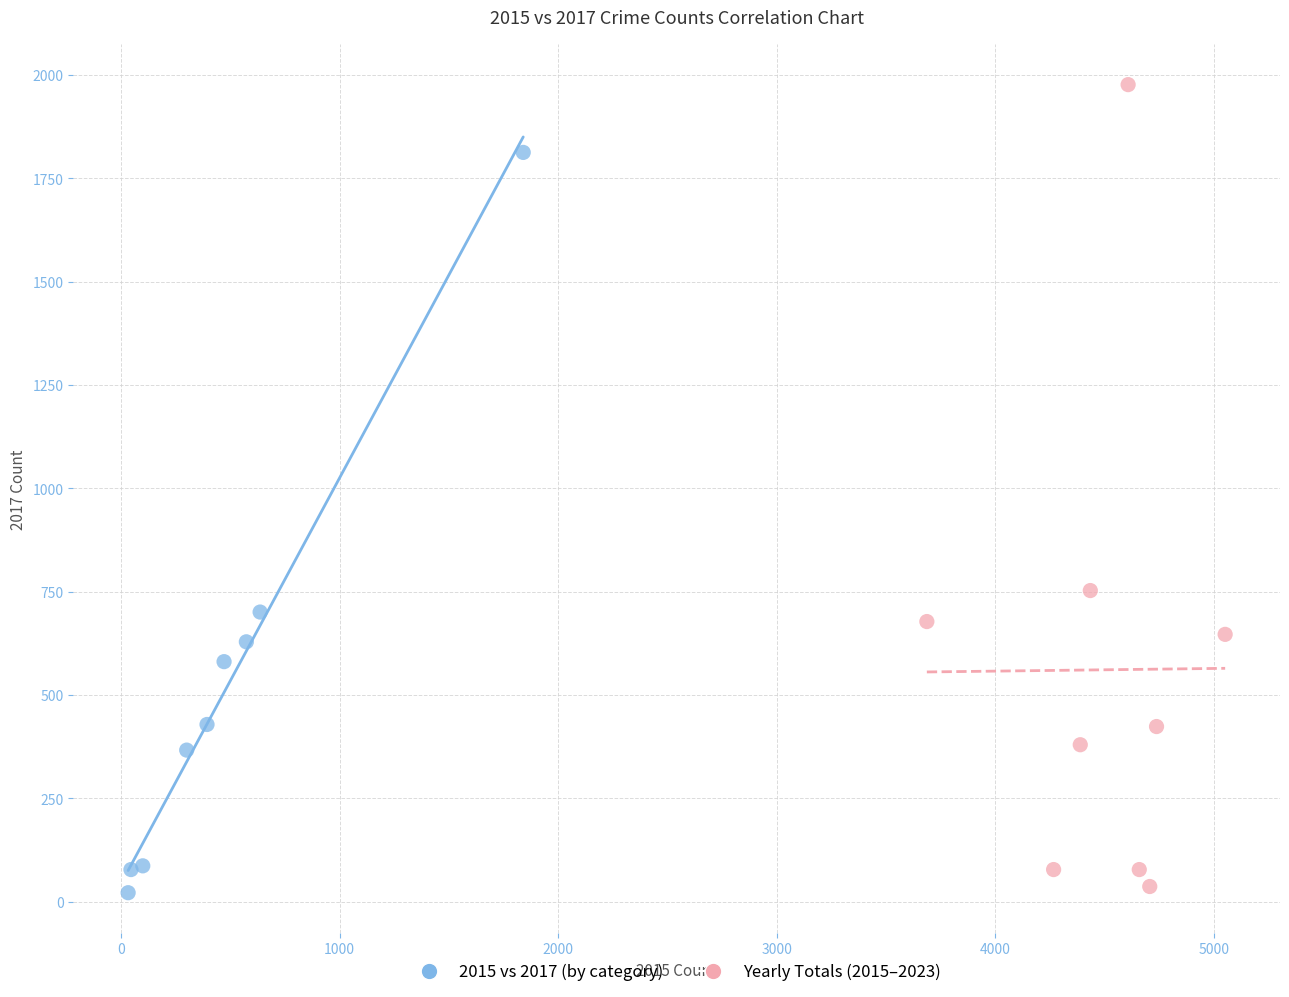

Which series has the largest Y range (max minus min)?

Yearly Totals (2015–2023)